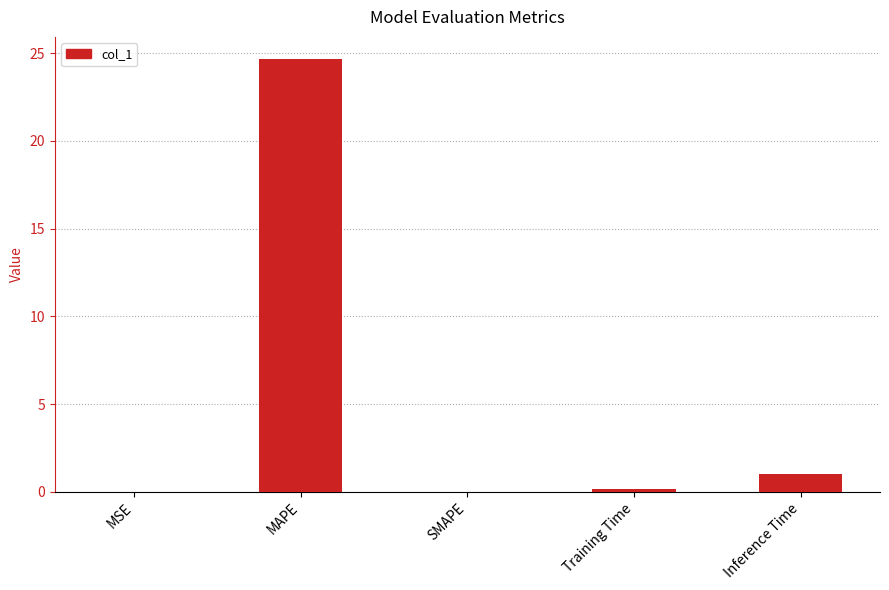

Is it true that the value at MAPE is 43.9?

False